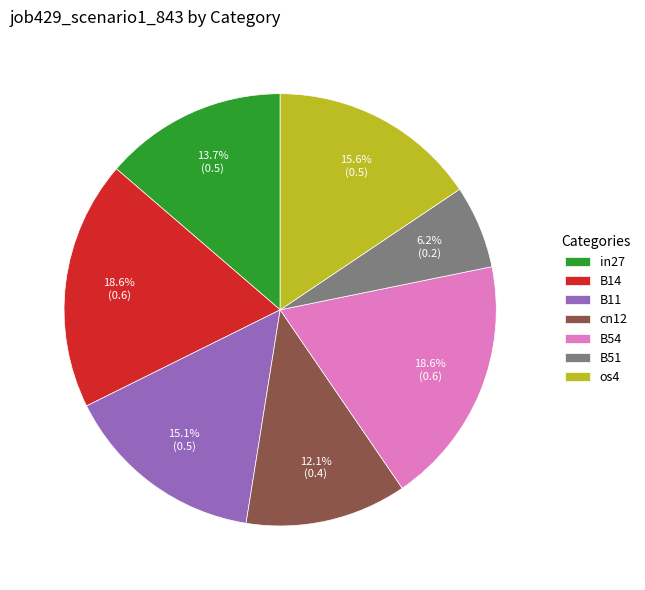

What percentage is the B14 slice, to the nearest percent?

19%